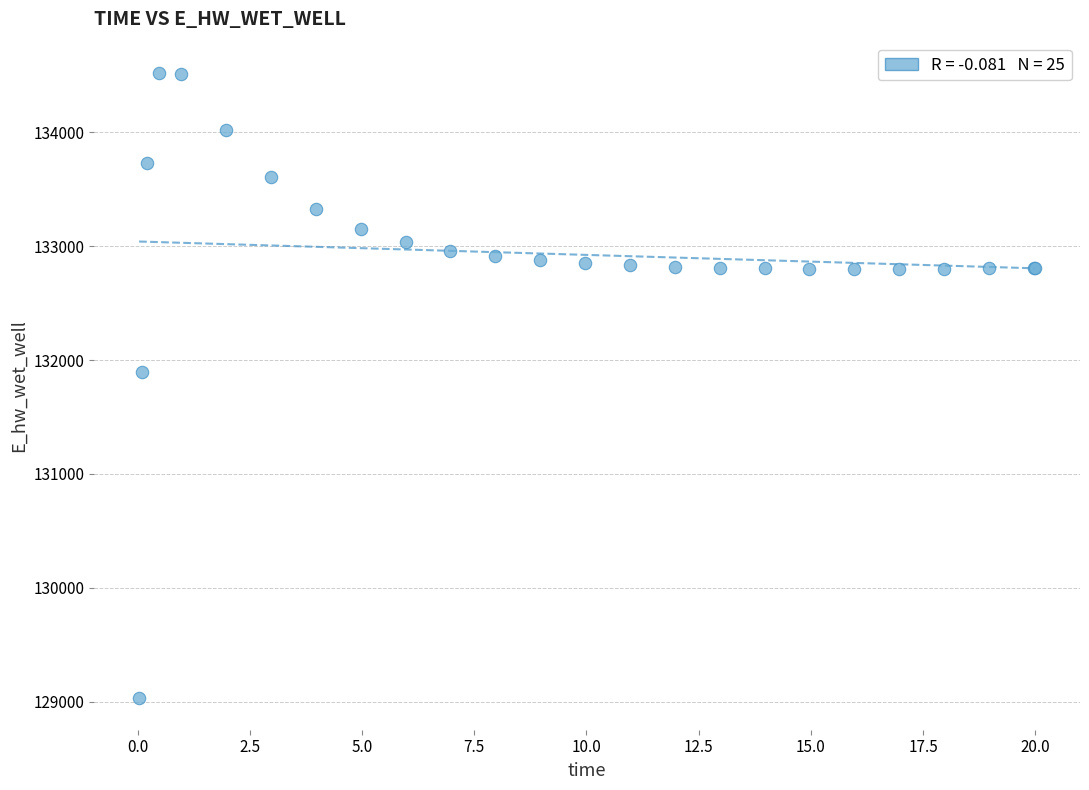

What Y value in the scatter plot is closest to 131774?

131893.7